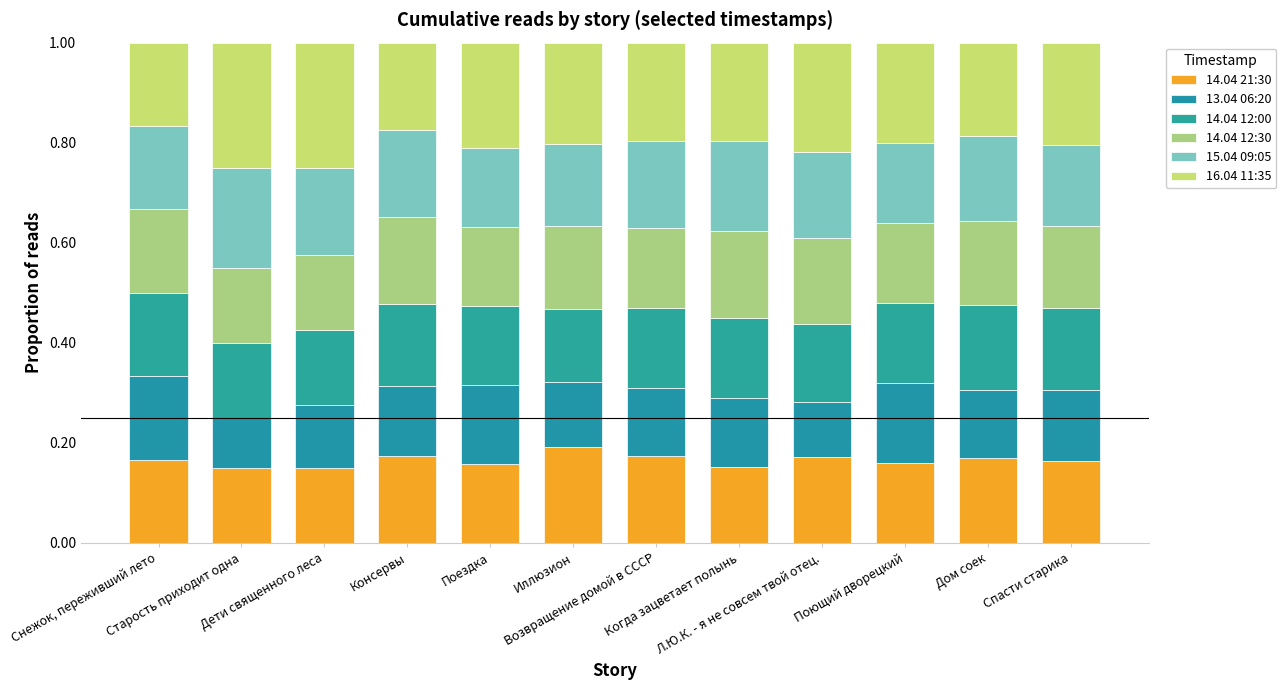

Between Поющий дворецкий and Дом соек, which is larger?

Дом соек